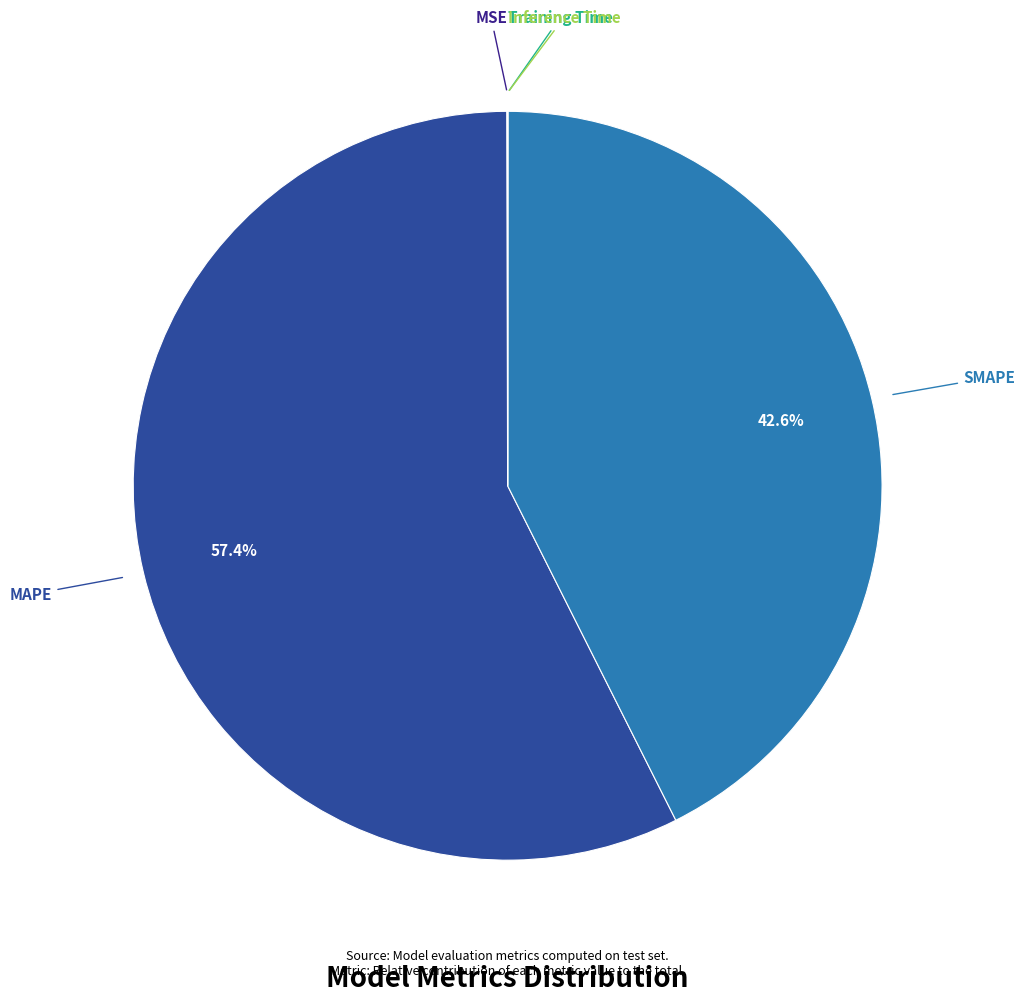

Which category has the biggest portion of the pie?

MAPE